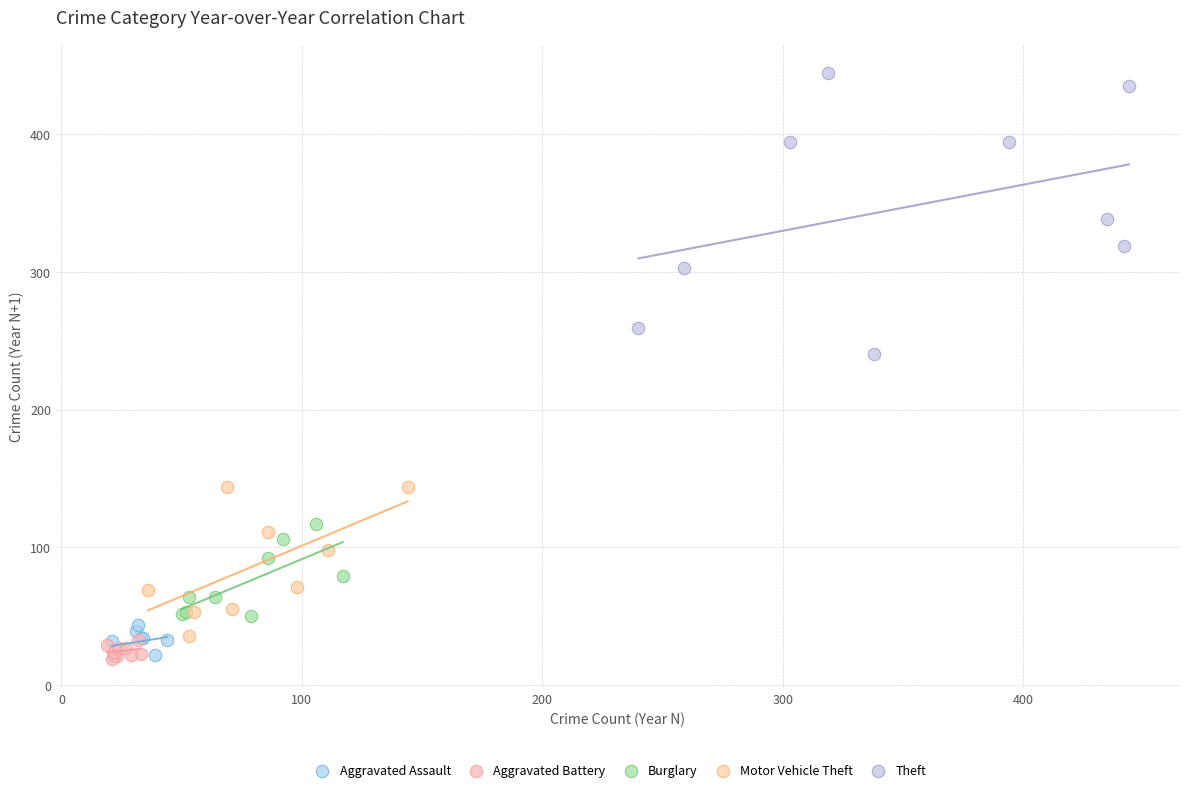

Which series has the widest spread of Y values?

Theft